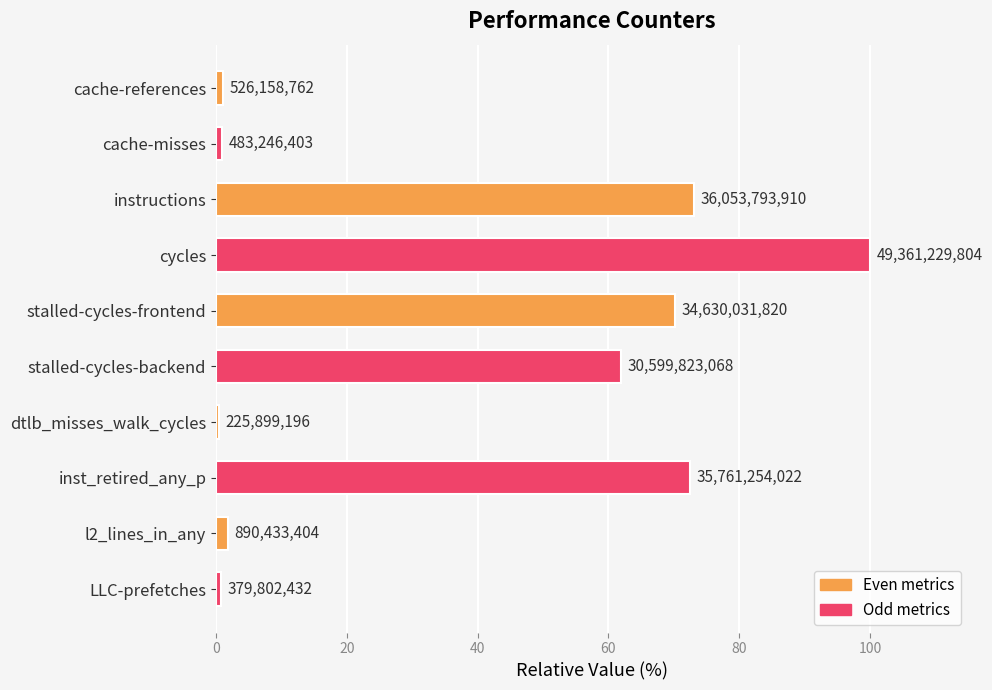

What is the smallest value displayed?

0.5